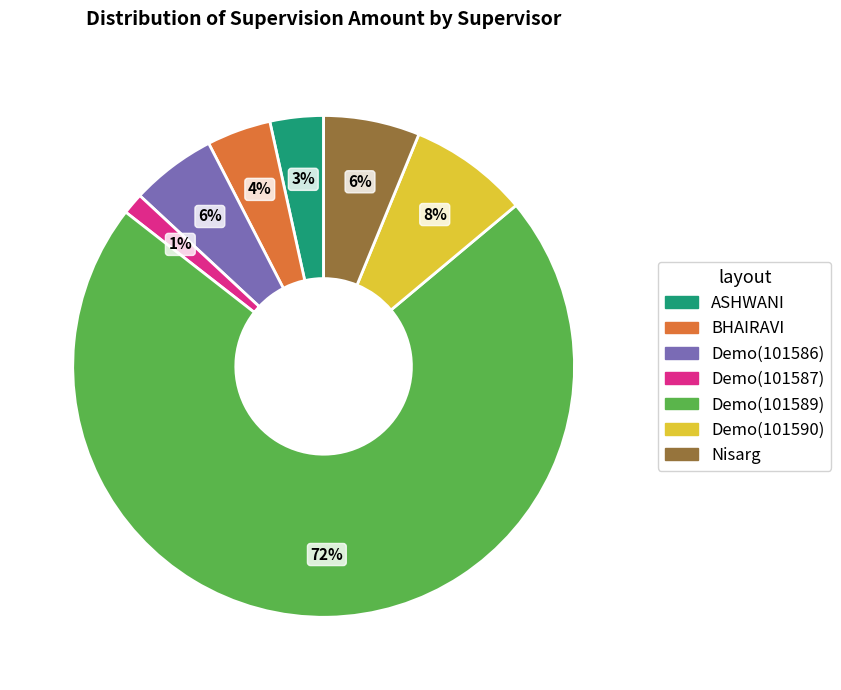

To the nearest percent, what percentage of the pie is BHAIRAVI?

4%